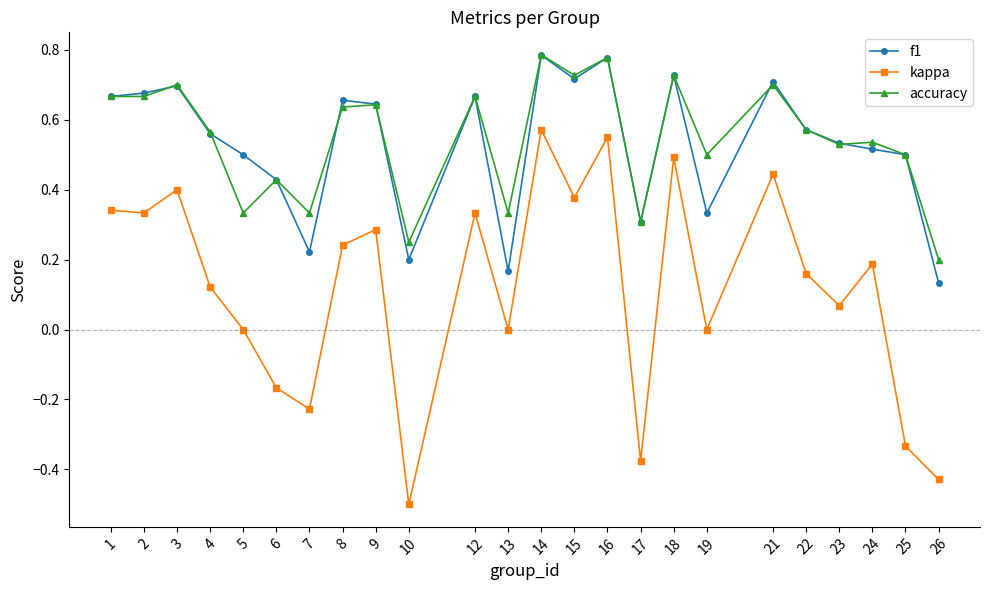

After their last crossing, which series has the higher values: accuracy or f1?

accuracy